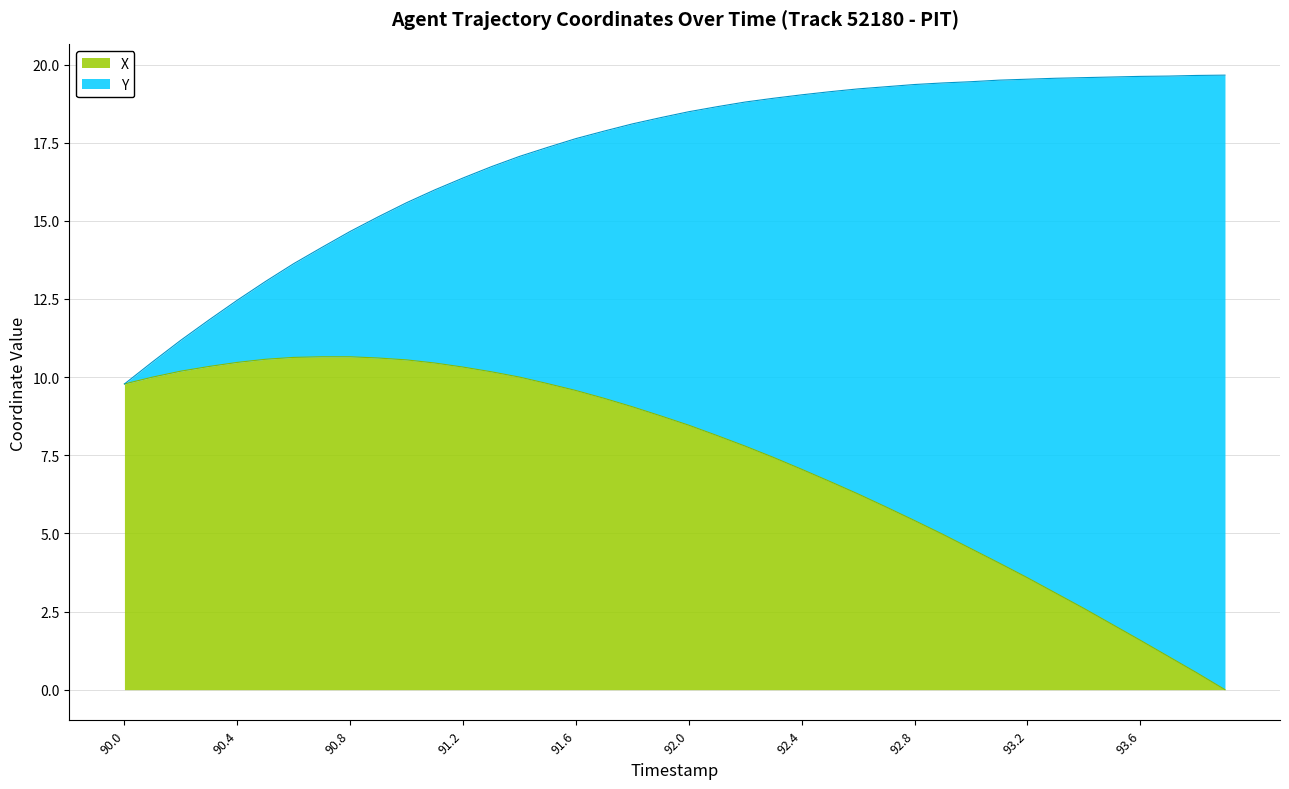

How many data points are less than 8?

18